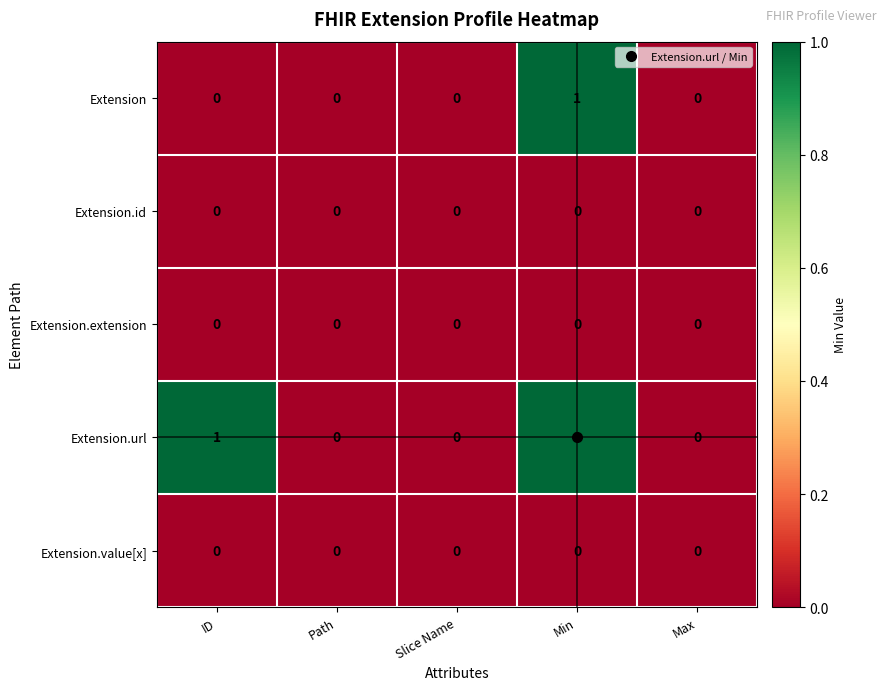

Which series changed the most between ID and Path?

Extension.url